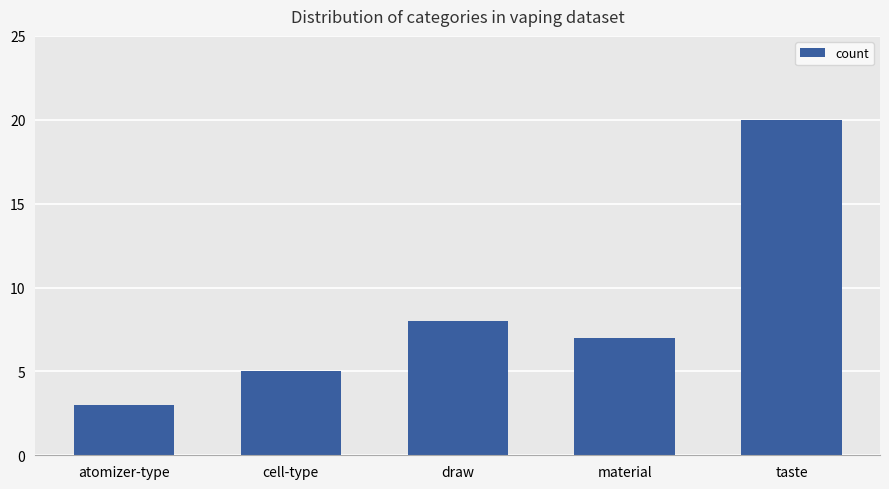

What is the difference between the values at atomizer-type and material?

4